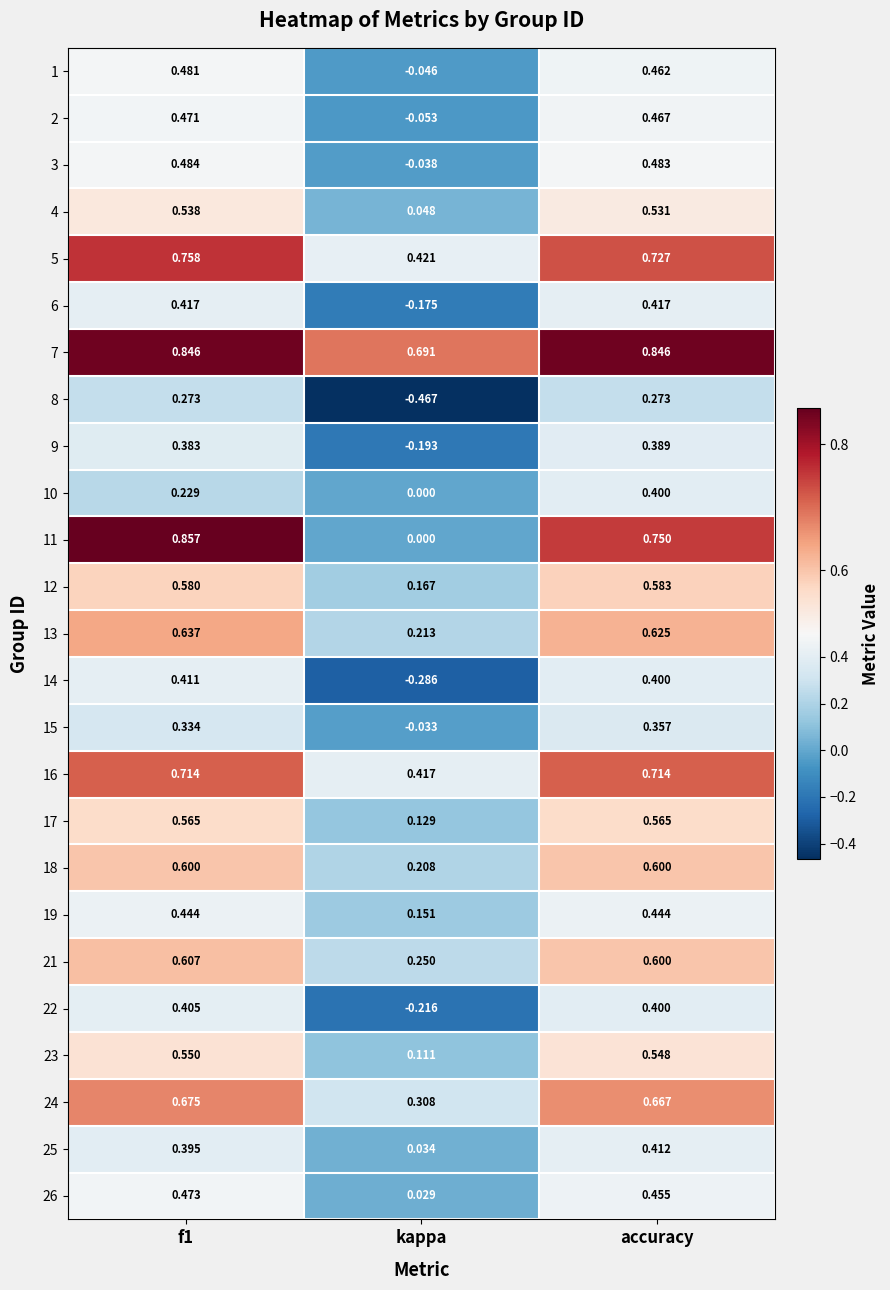

Which series changed the most between kappa and accuracy?

11